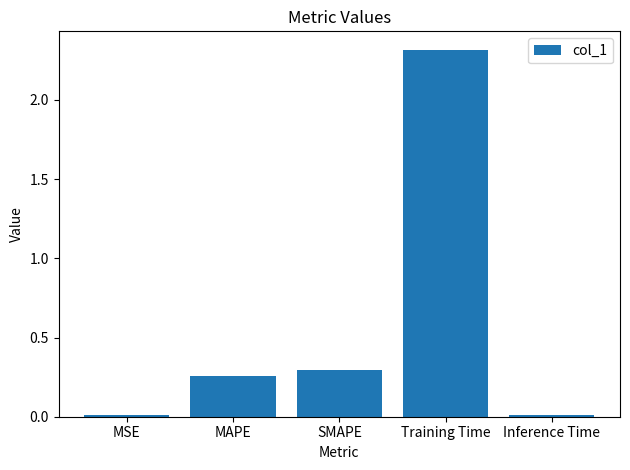

Is it true that the value at SMAPE is 0.1?

False